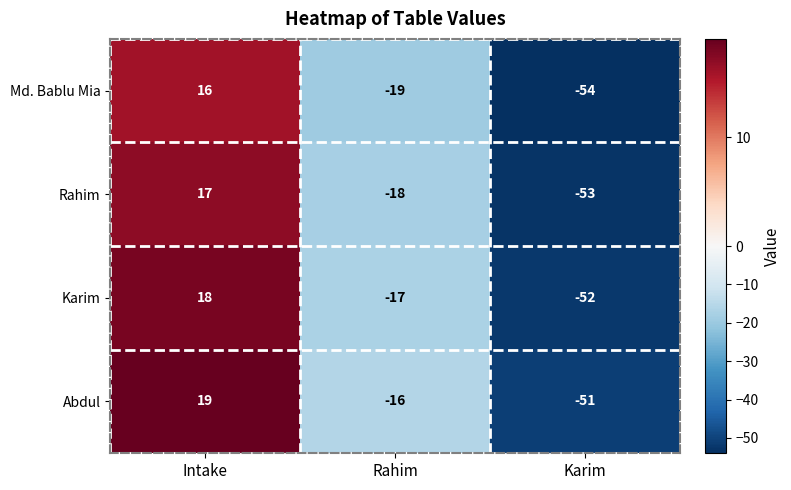

What value does the Rahim series have at Karim?

-53